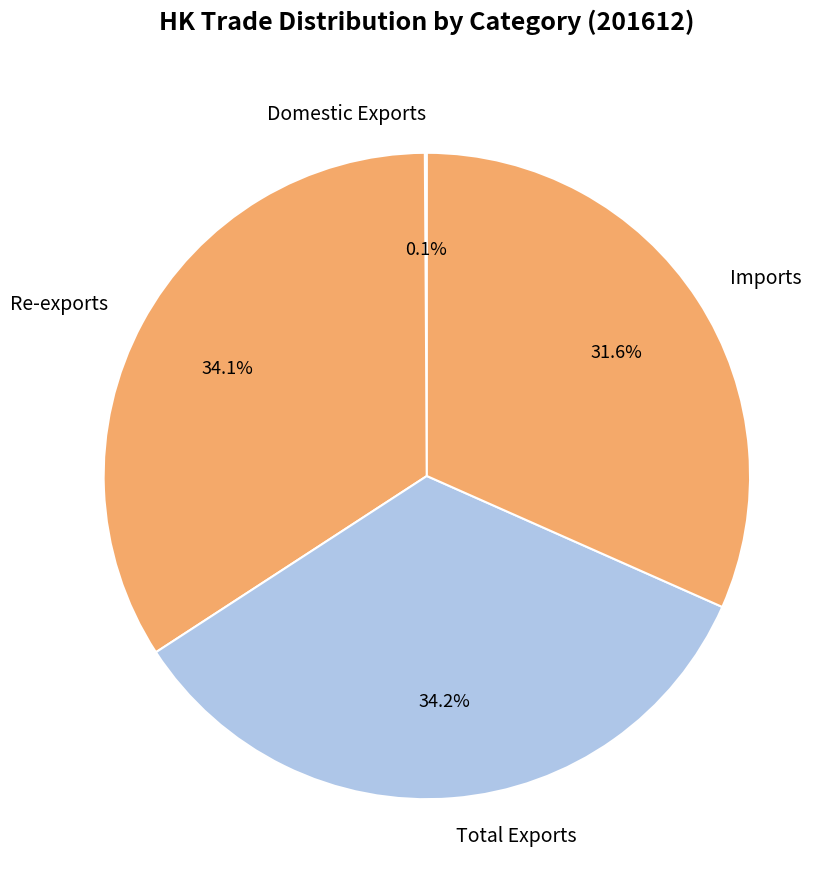

Is the sum of Re-exports and Imports greater than half?

Yes